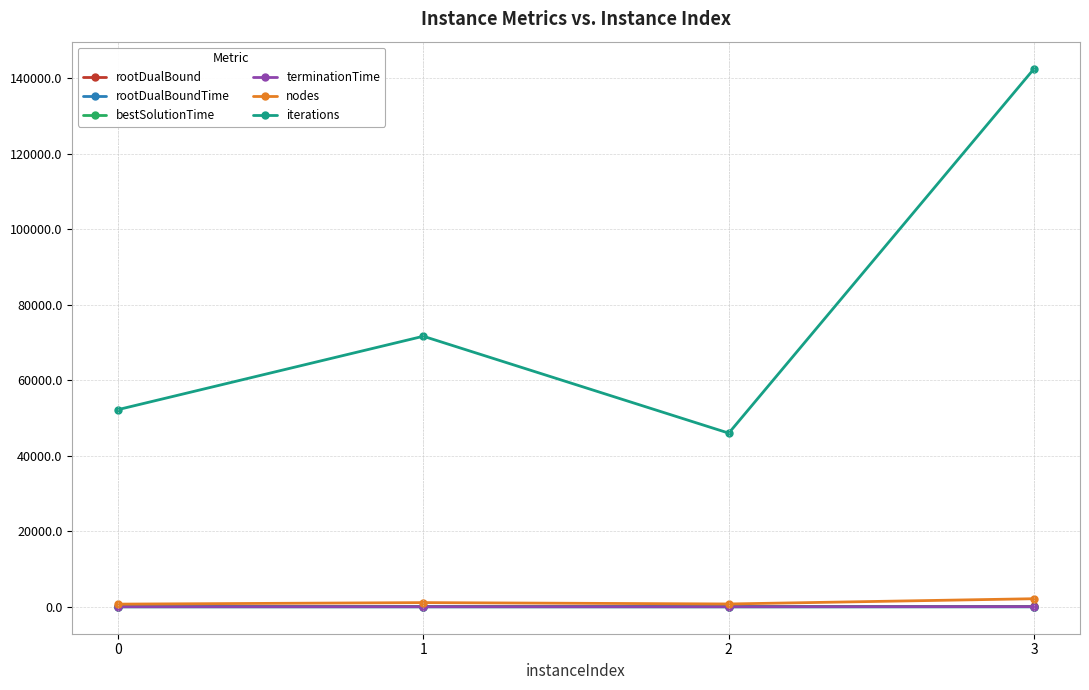

What is the value of the nodes point at the 3rd from the left?

755.0